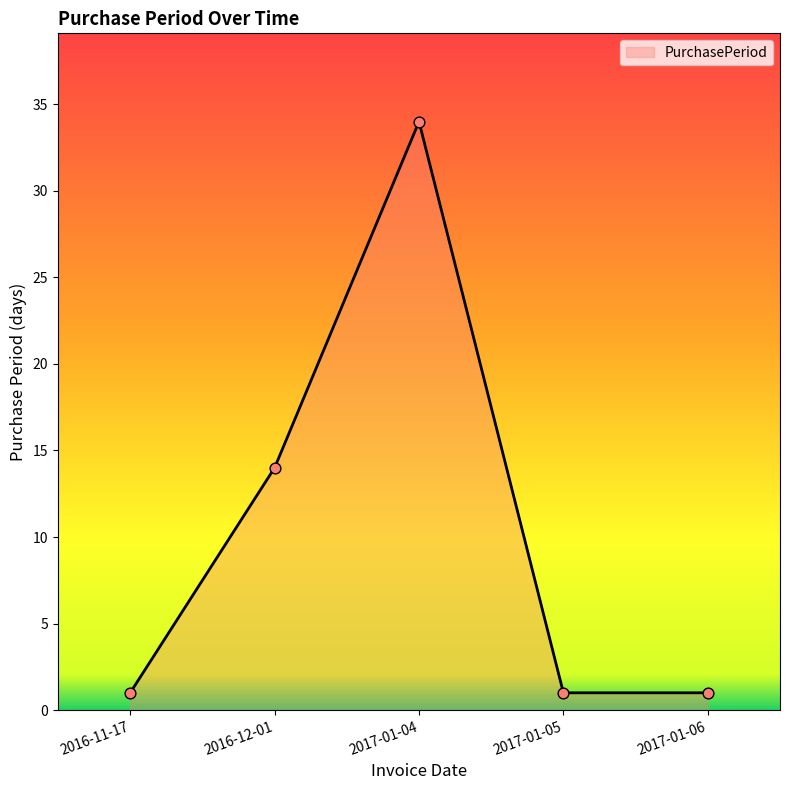

Between 2016-12-01 and 2017-01-06, which is larger?

2016-12-01